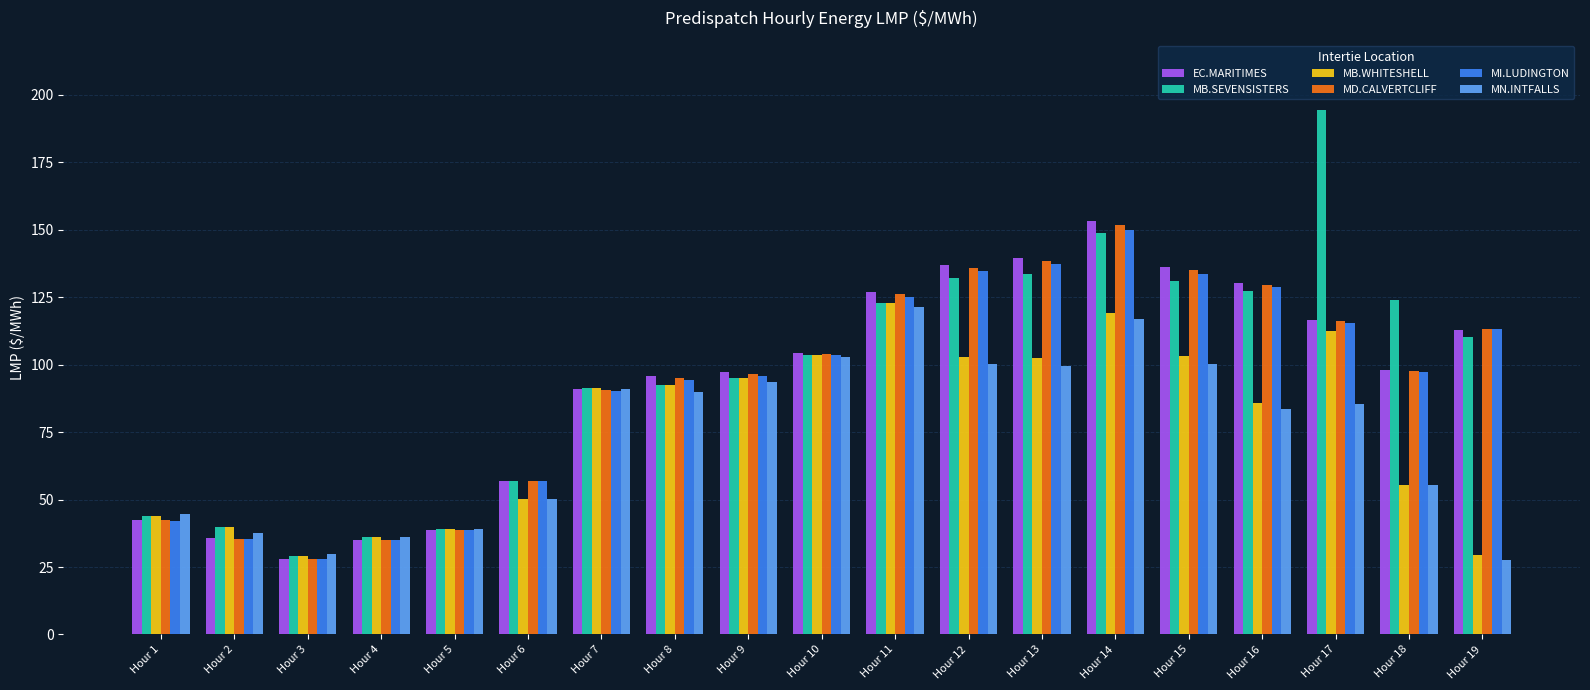

What is the greatest value displayed?

194.2